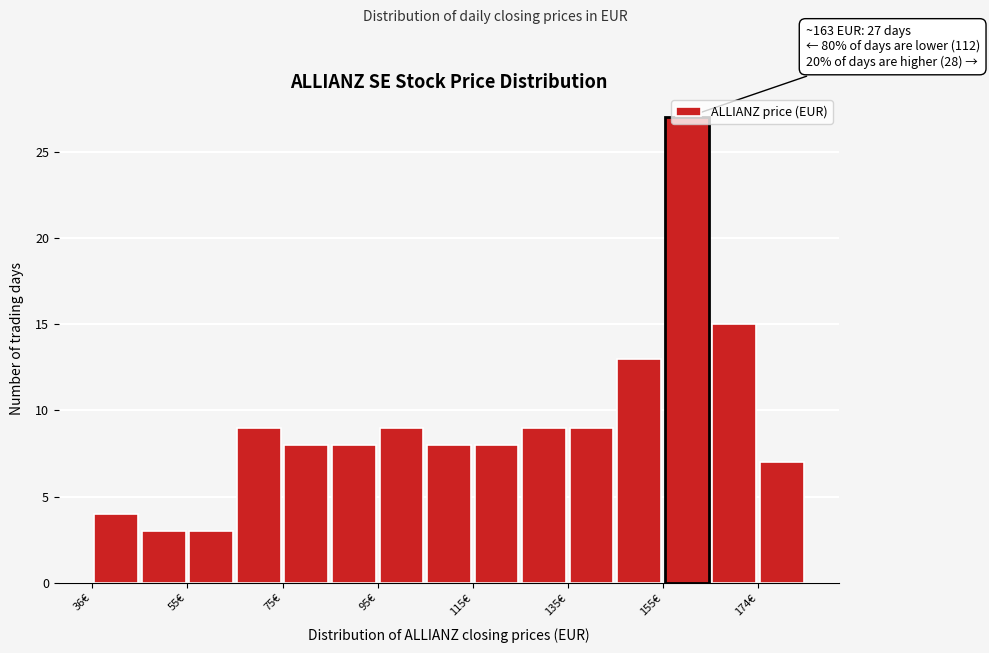

Which range on the x-axis has the tallest bar?

156 to 164